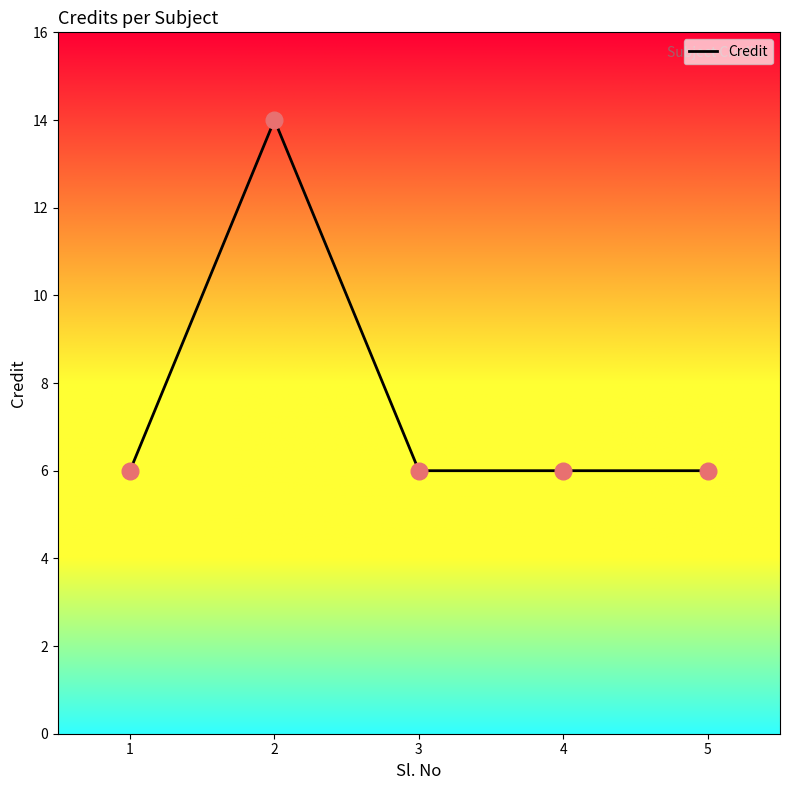

Approximately how many times larger is the value at 3 compared to 1?

1.0